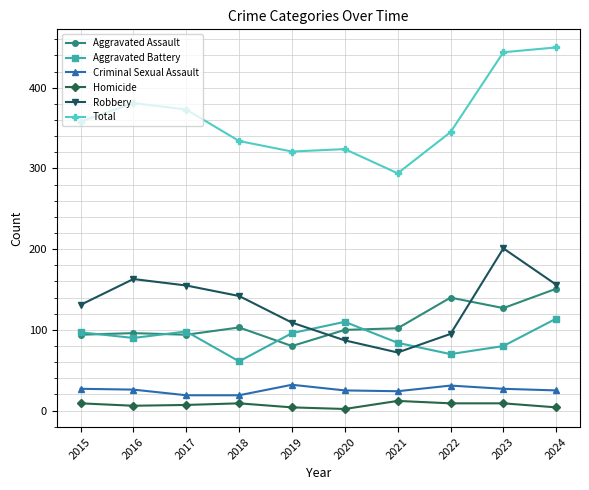

Which series has the largest total across all categories?

Total